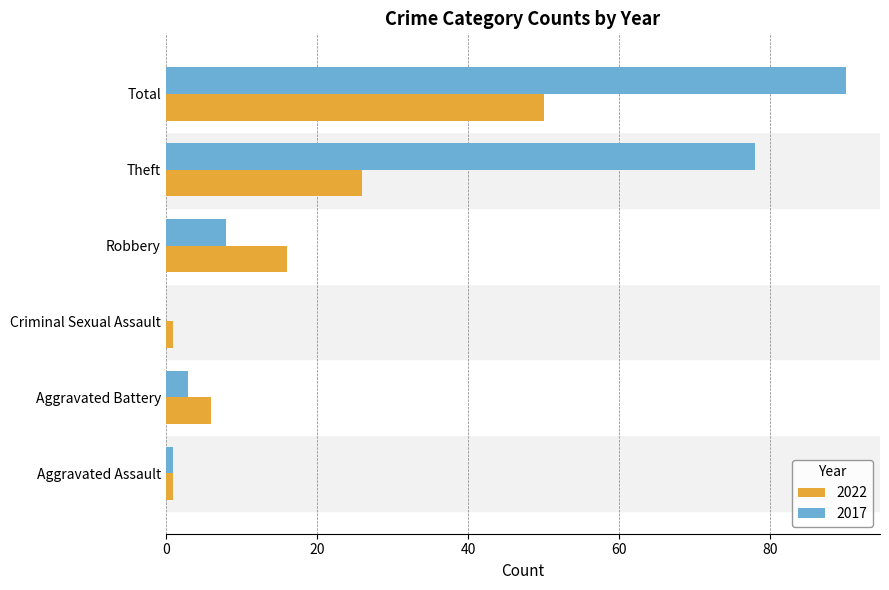

How many values in 2017 are above zero?

5